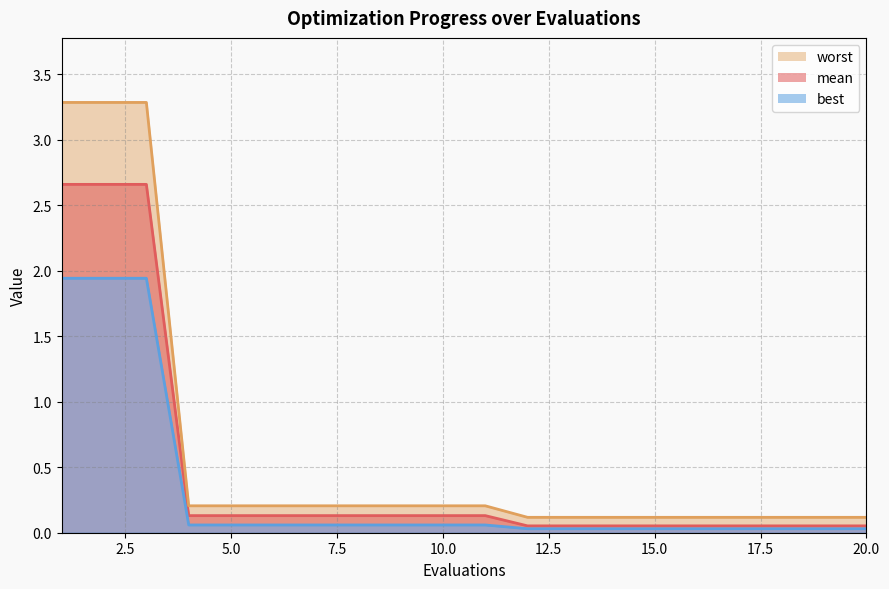

The value of best_line at 15.0 is 0.0. True or false?

False